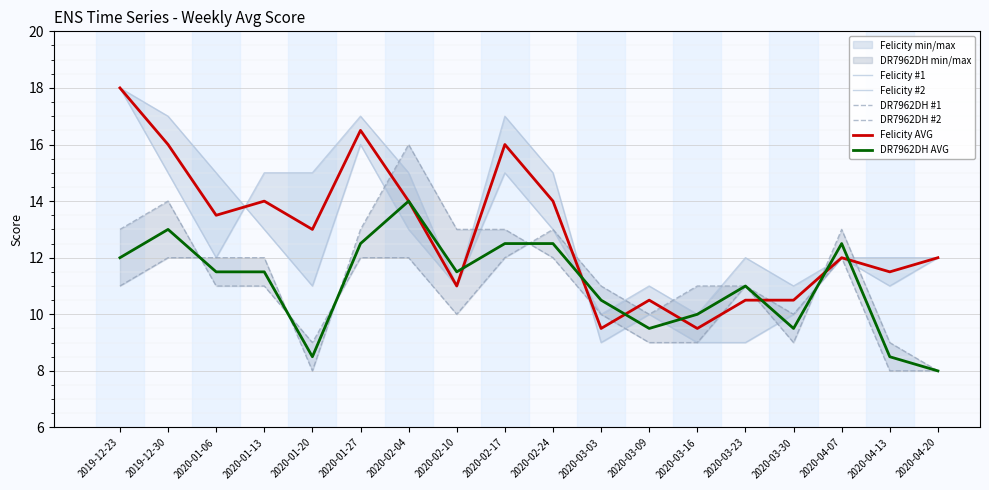

Read the Felicity #1 value at 2019-12-23.

18.0